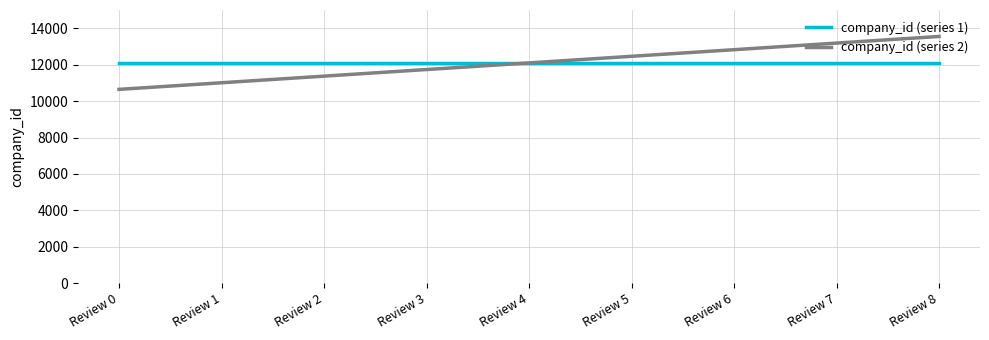

How many series are shown in this chart?

2